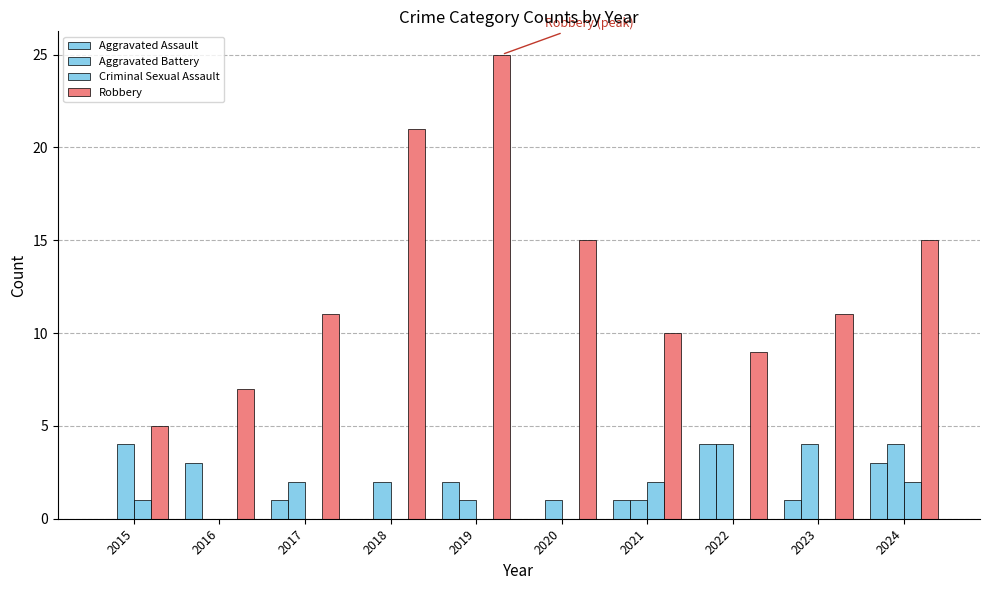

Are the bars grouped side by side (vs. stacked)?

Yes